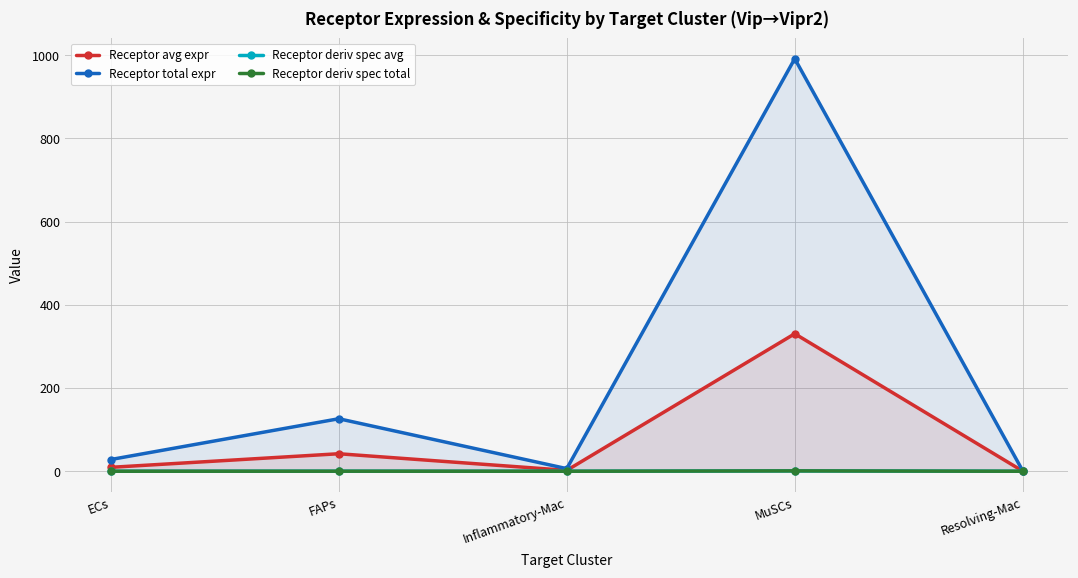

Which series has the largest total across all categories?

Receptor total expr